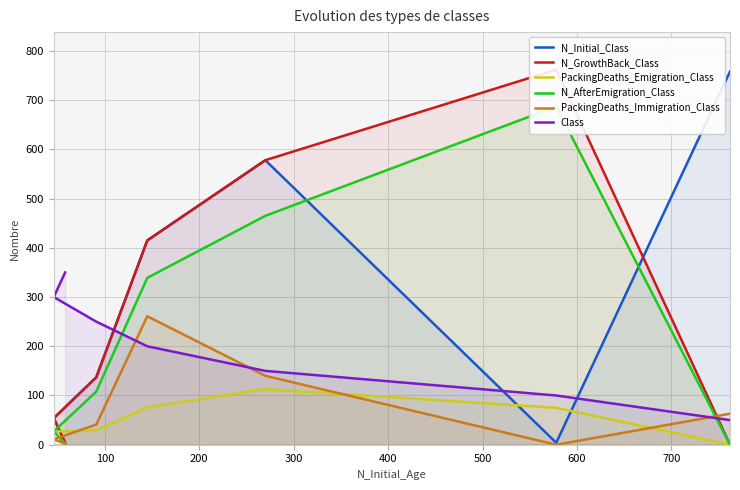

How many interior local peaks does the N_Initial_Class series have?

1